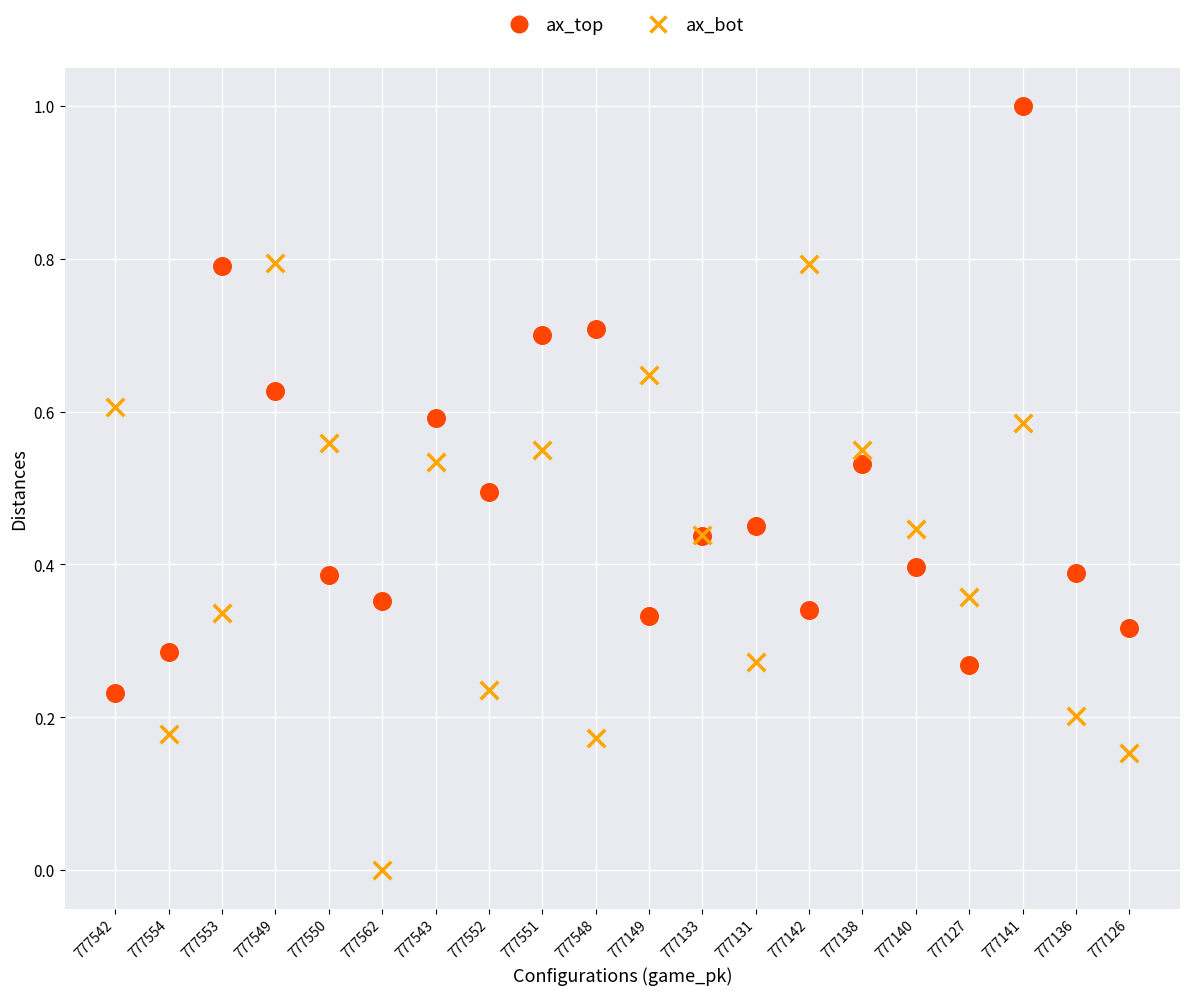

Which series contains the lowest Y value?

ax_bot